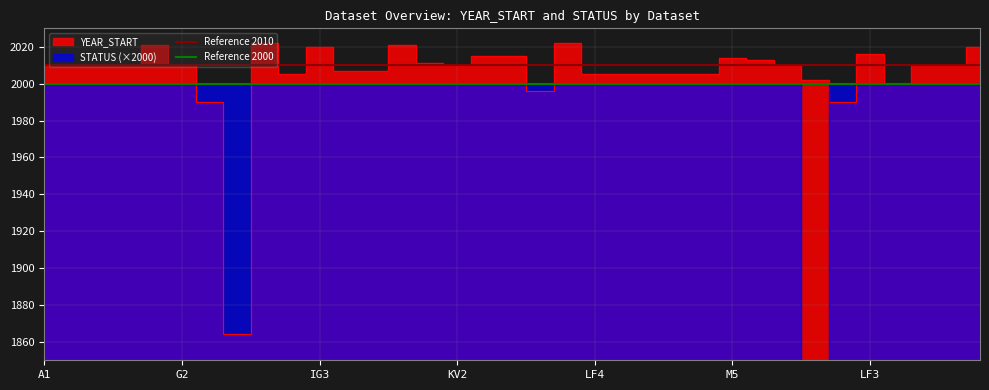

Where is Reference 2000 nearest to the value 2000?

A1